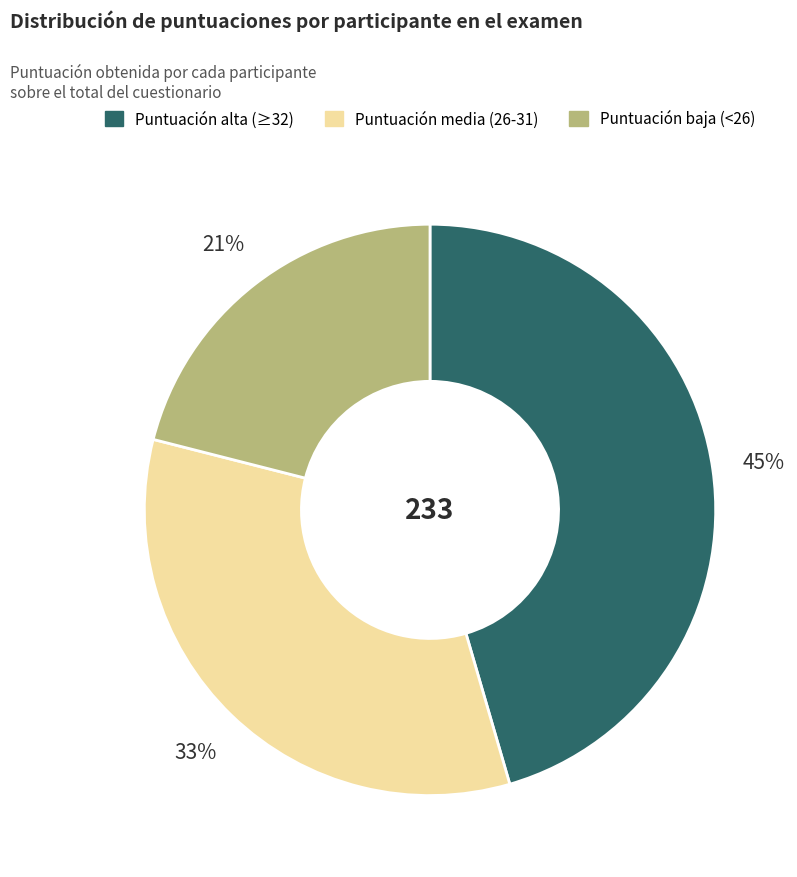

Is there any slice that represents more than half of the pie?

No